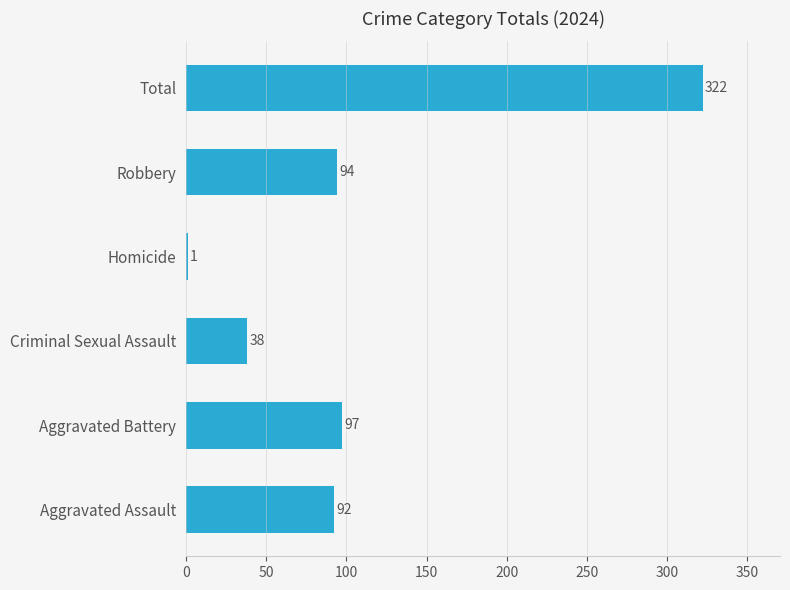

What is the sum of all values?

644